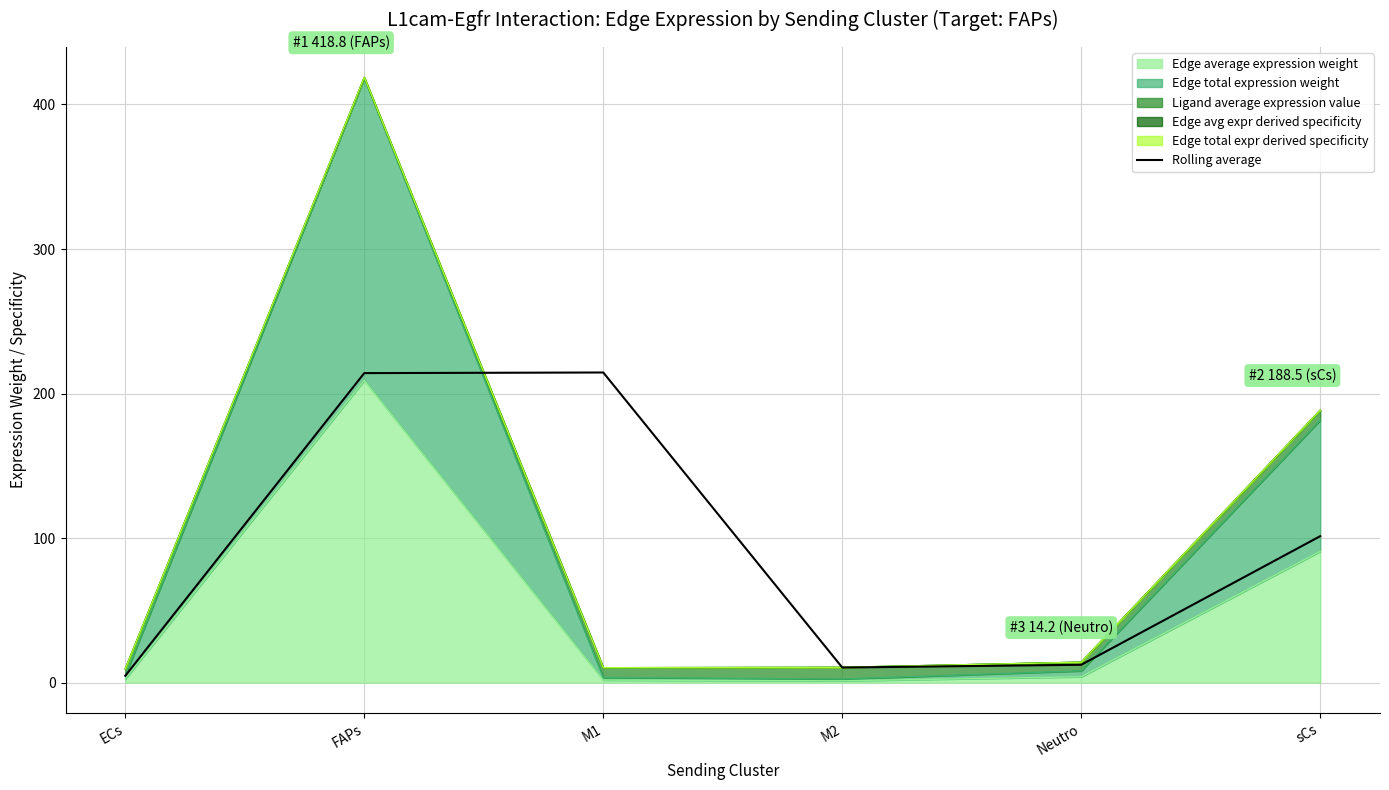

At which category does the chart reach its peak across all series?

M1